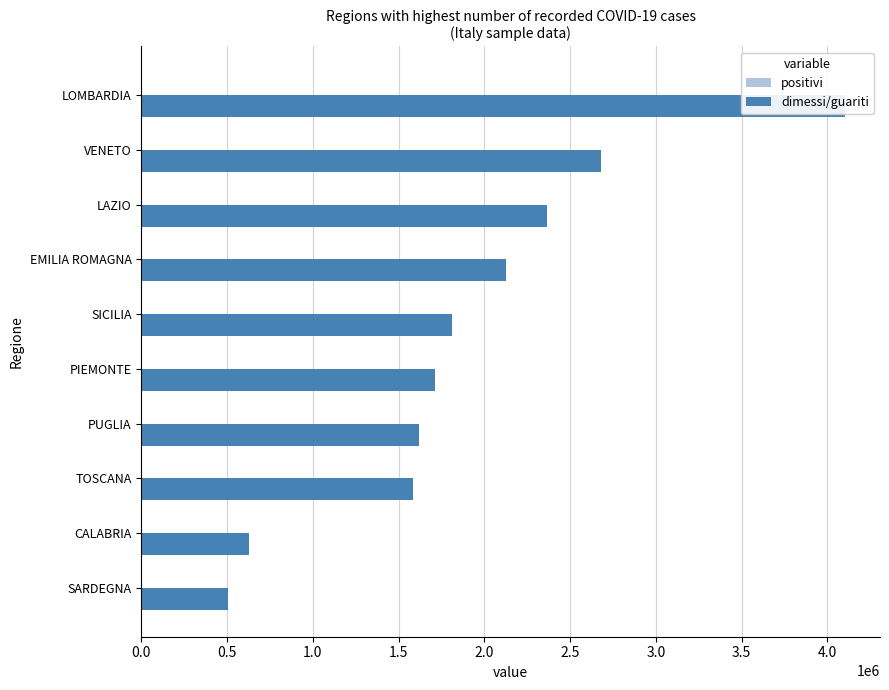

How many values in the positivi series exceed 1?

4